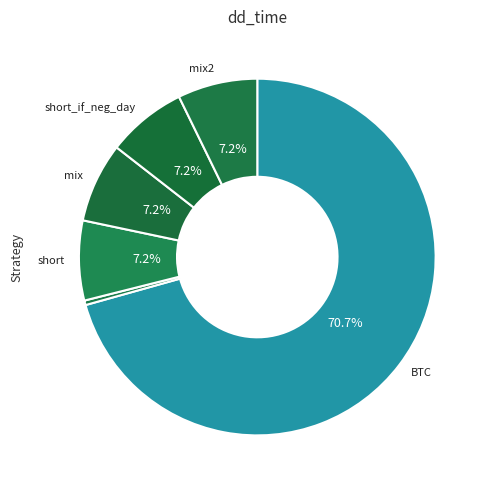

How many segments does this pie chart have?

6